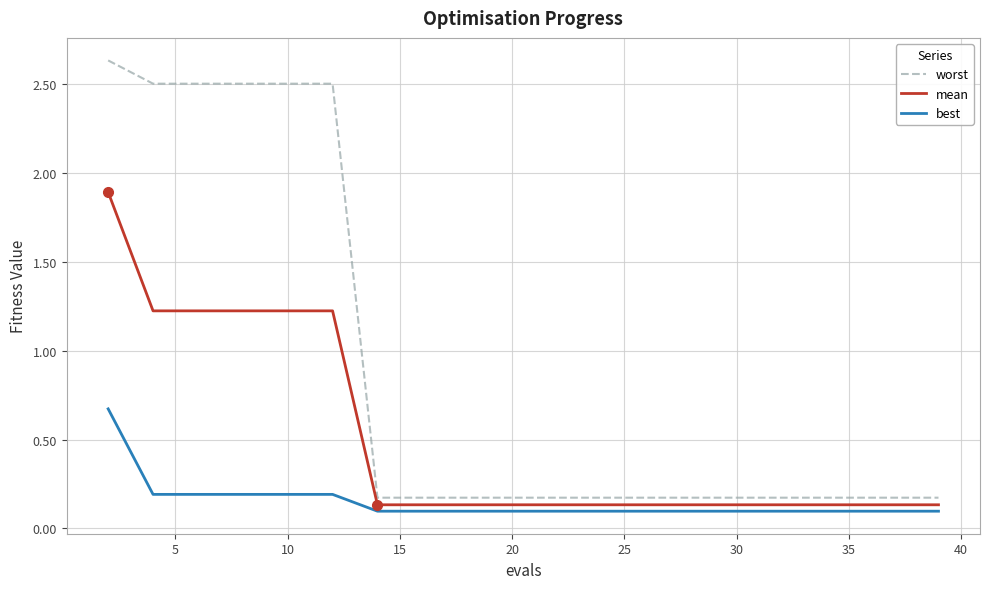

List the series in order of their overall mean, highest first.

worst, mean, best